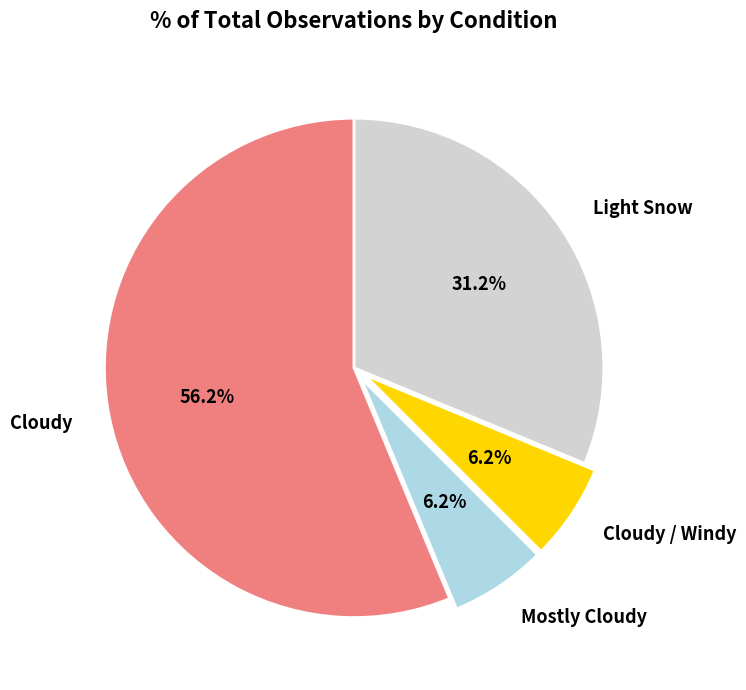

Between Cloudy and Mostly Cloudy, which is larger?

Cloudy